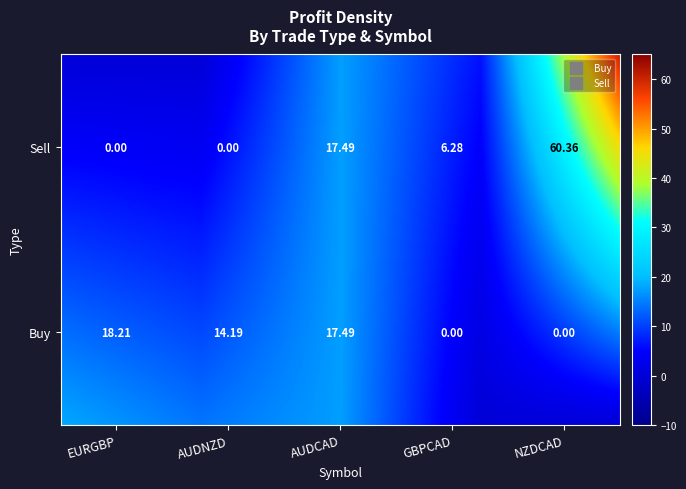

Where is the data nearest to the value 30?

Buy_EURGBP